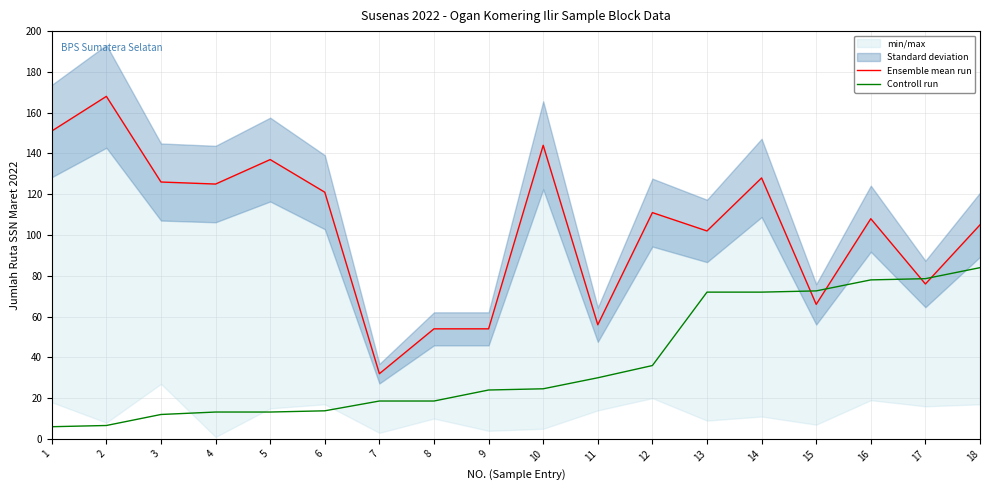

What value does the Controll run series have at 18?

84.0